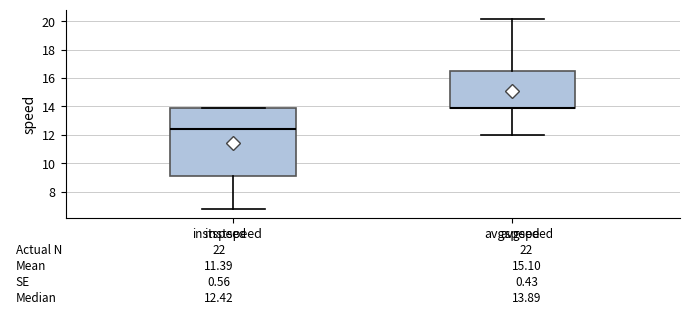

Comparing the boxes themselves (not the whiskers), which one is the tallest?

instspeed